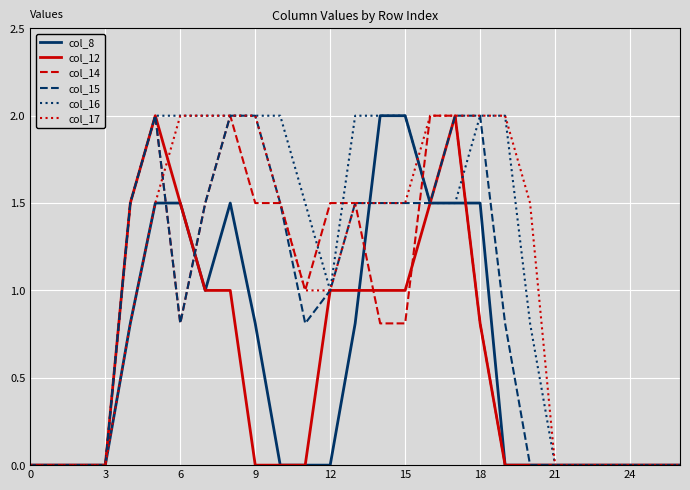

What is the maximum value shown in the chart?

2.0